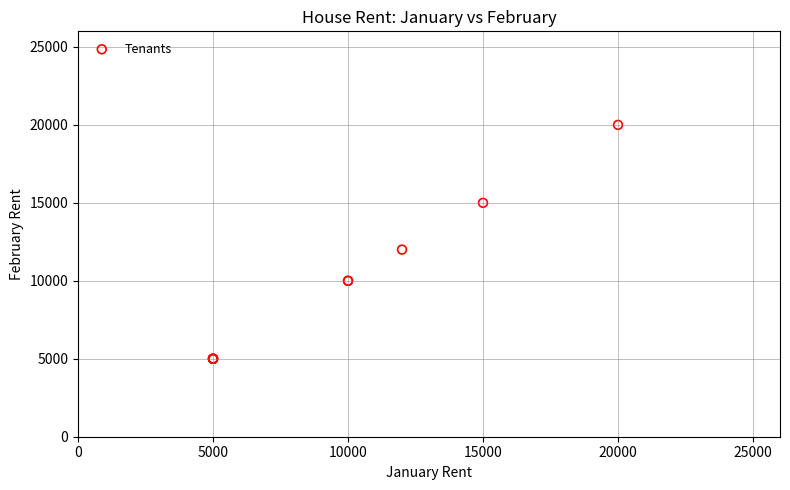

What Y value in the scatter plot is closest to 12500?

12000